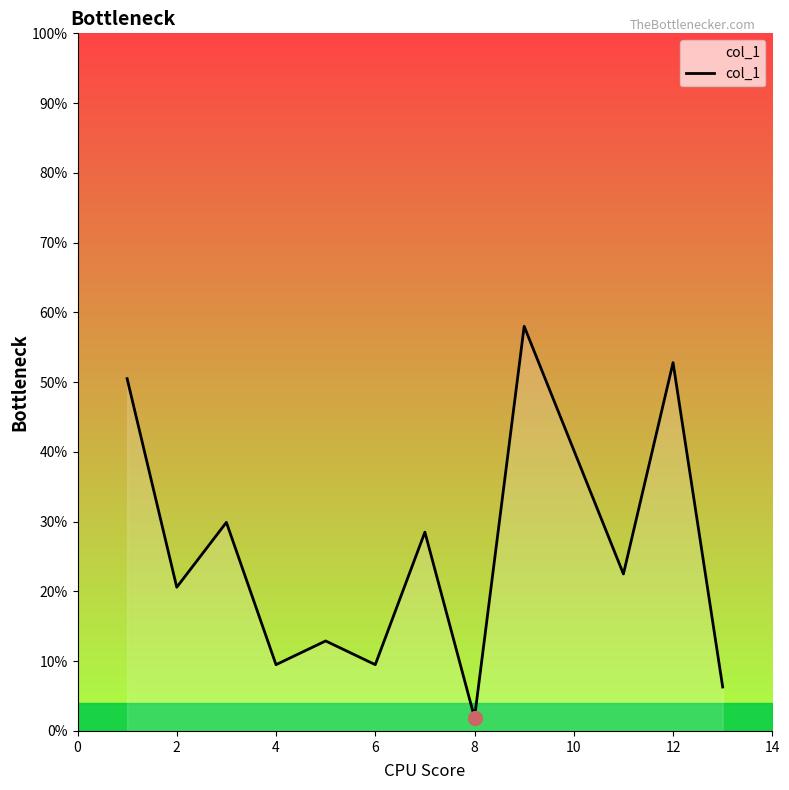

Reading right to left, what are all the values shown in this chart?

6.3	52.8	22.5	58.0	1.9	28.5	9.5	12.9	9.5	29.9	20.6	50.5